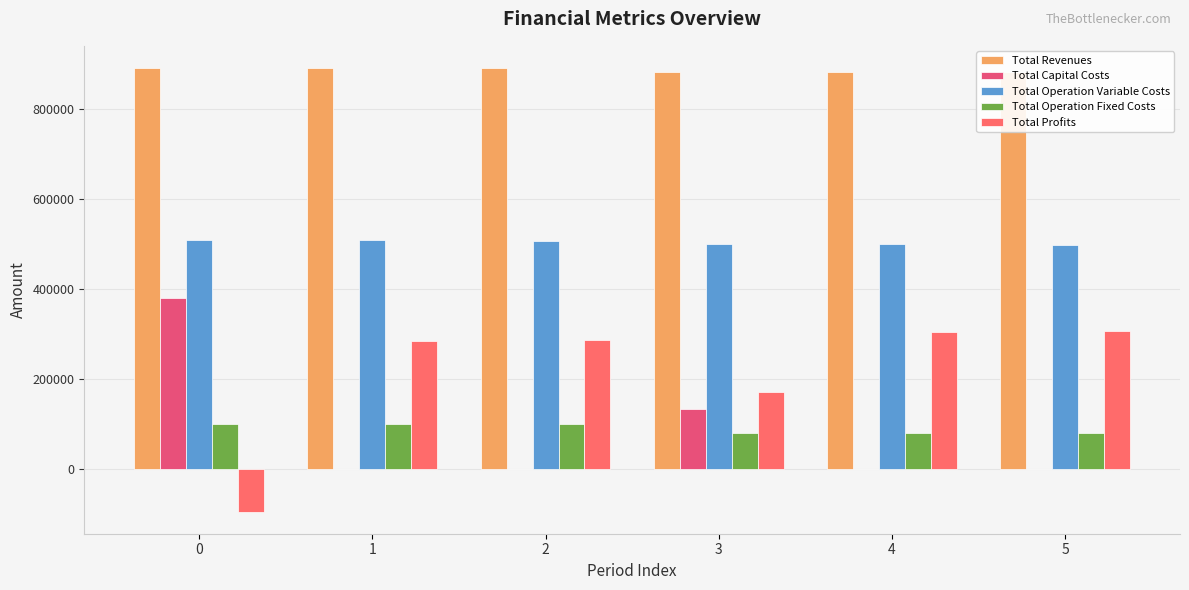

What is the maximum value for Total Operation Fixed Costs?

99170.0